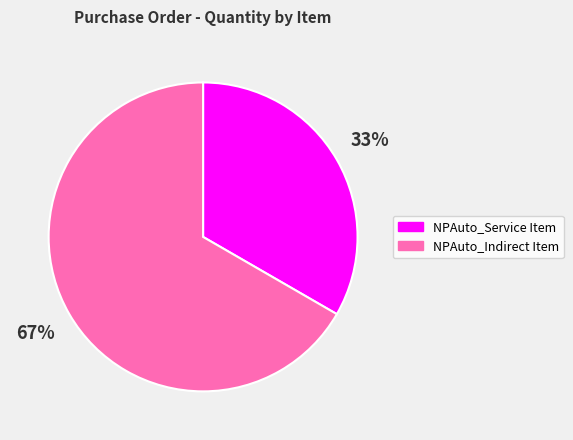

Does any single category account for the majority?

Yes